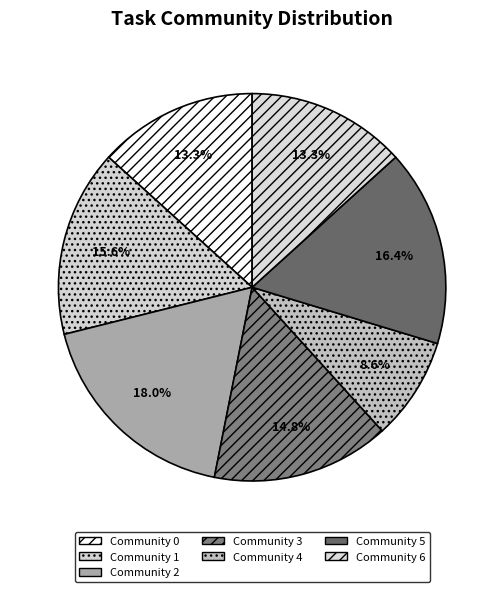

What percentage is the Community 5 slice, to the nearest percent?

16%